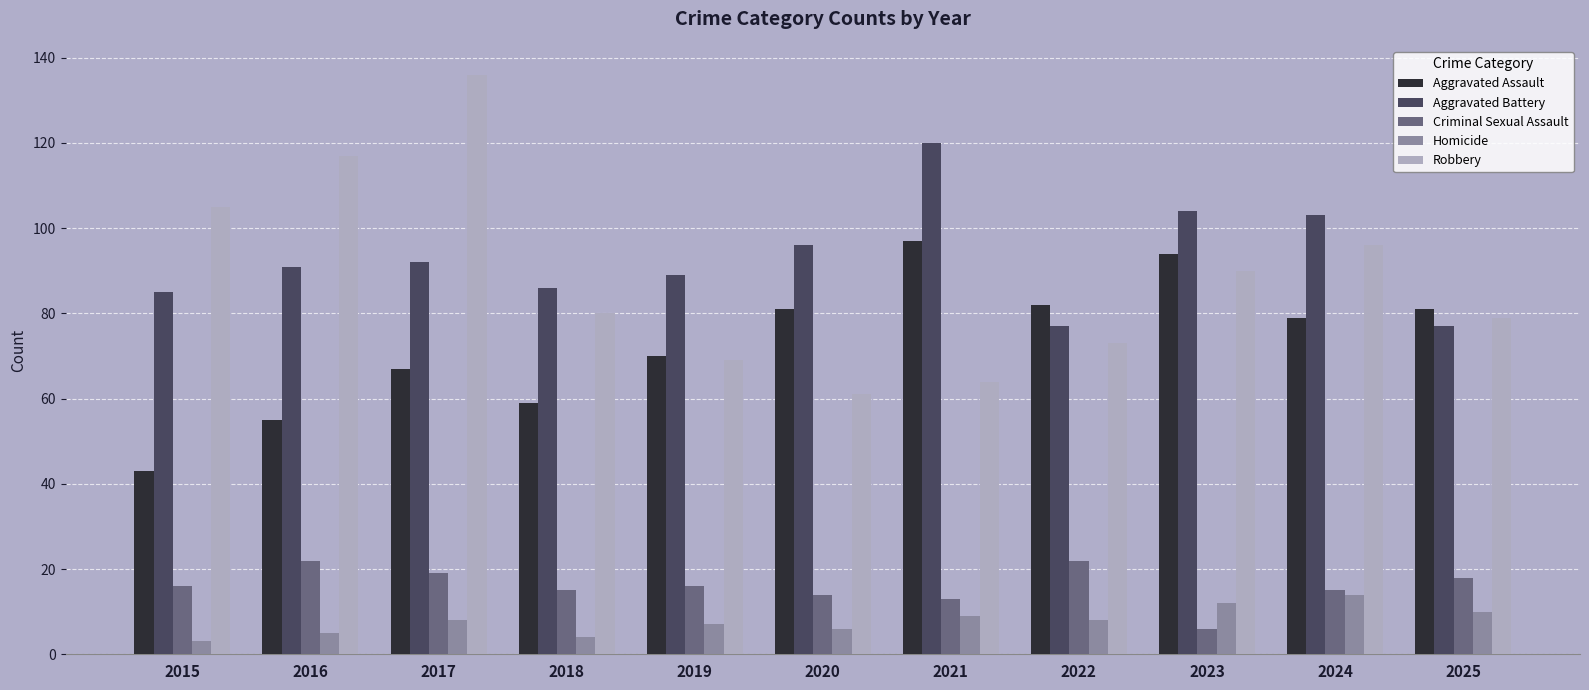

Count the number of categories in the chart.

11